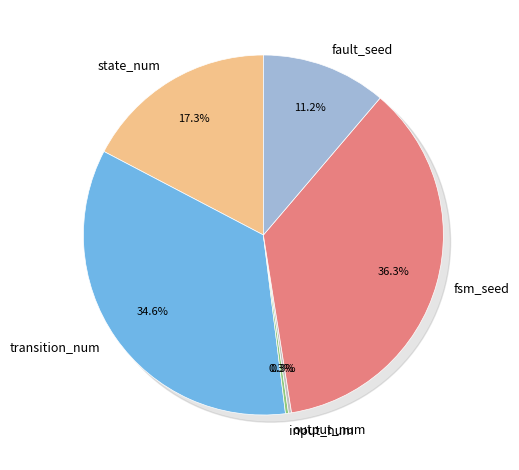

Is fault_seed the majority of the pie?

No